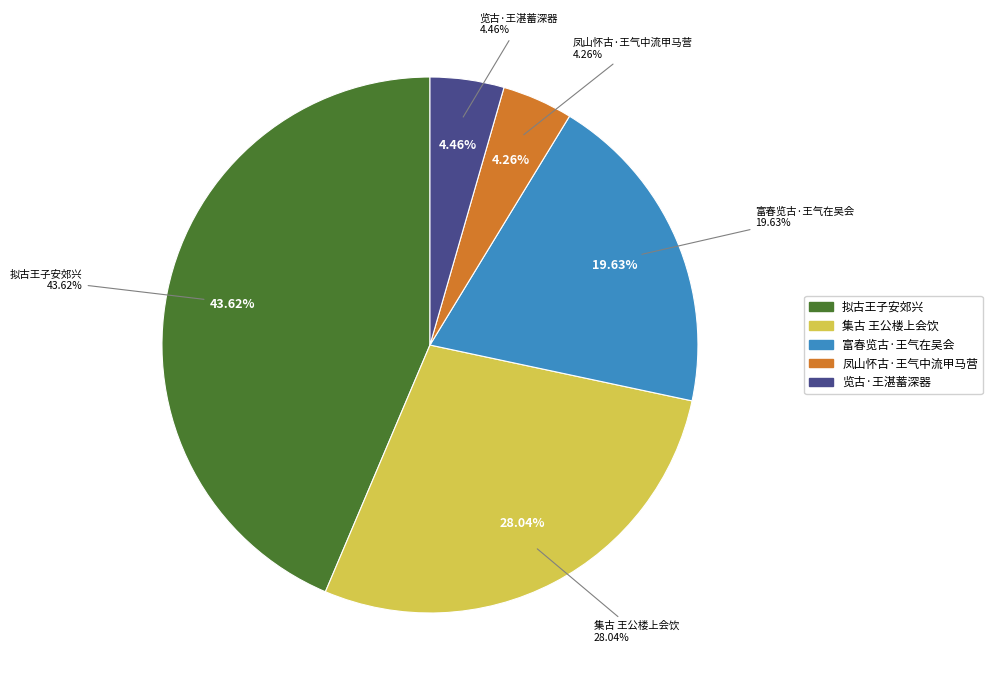

Rank the categories by value from highest to lowest.

拟古王子安郊兴, 集古 王公楼上会饮, 富春览古·王气在吴会, 览古·王湛蓄深器, 凤山怀古·王气中流甲马营